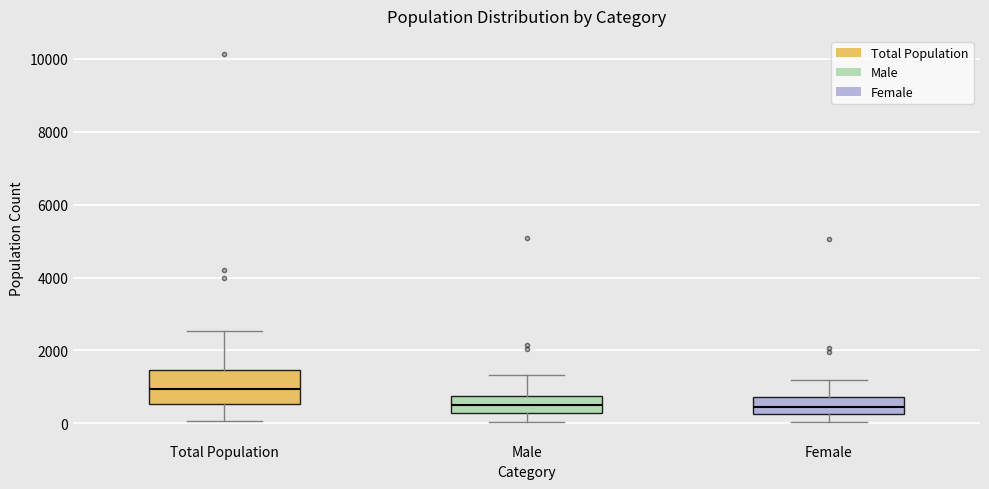

Which box has the highest median line?

Total Population